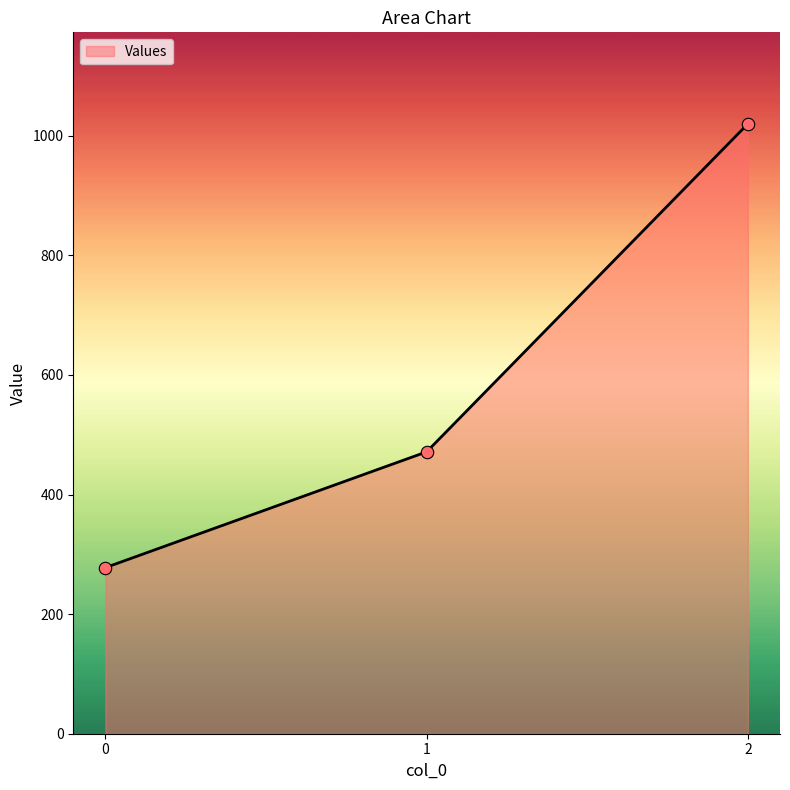

Between 2 and 1, which is larger?

2